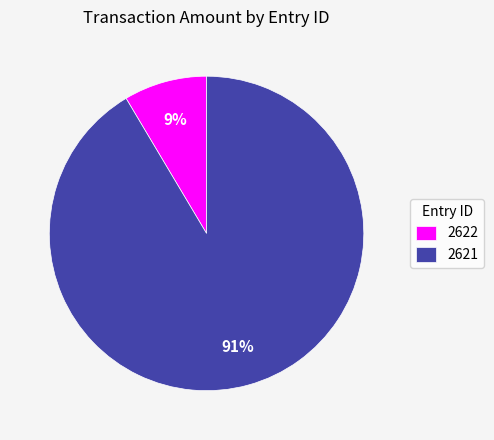

Is it true that 2622 is 9% of the pie?

True